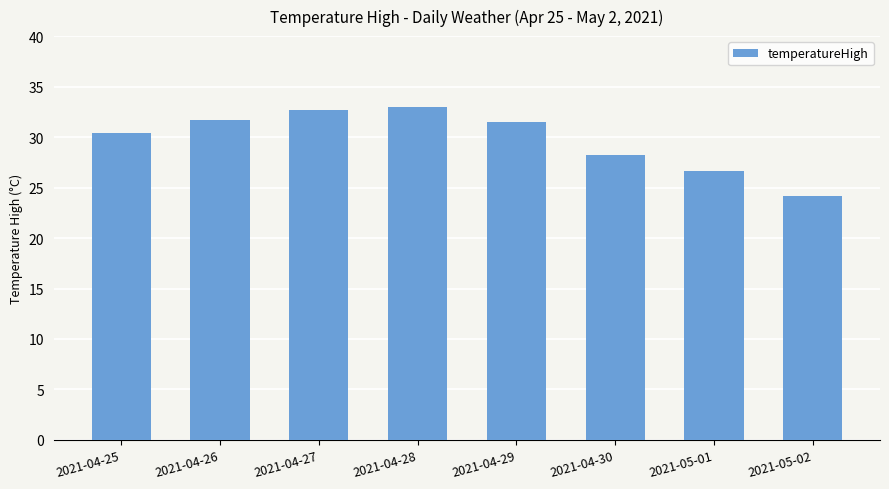

Which category has the lowest value across all series?

2021-05-02